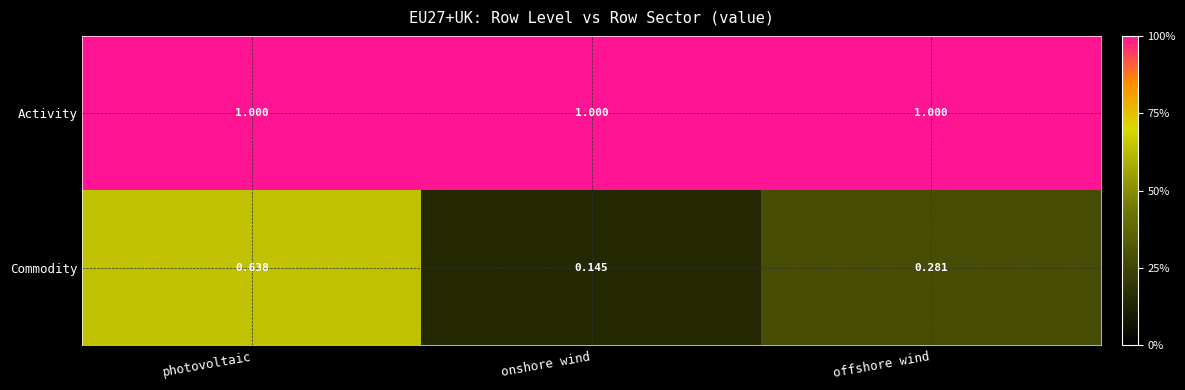

Rank the series by their average value, from highest to lowest.

Activity, Commodity